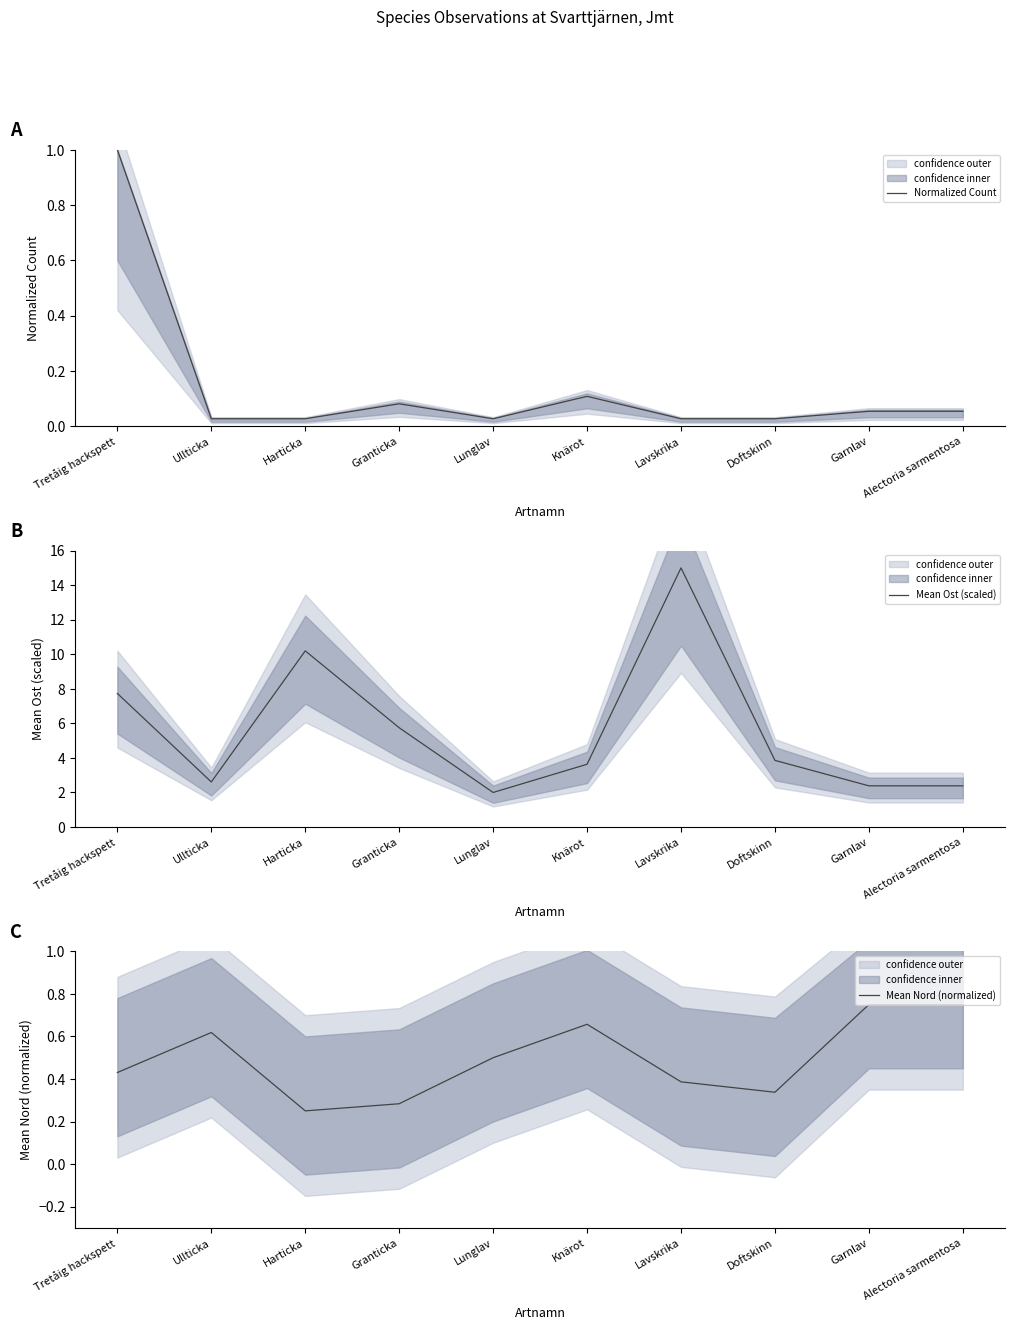

Where do Normalized Count and Mean Nord (normalized) first cross each other?

Tretåig hackspett and Ullticka